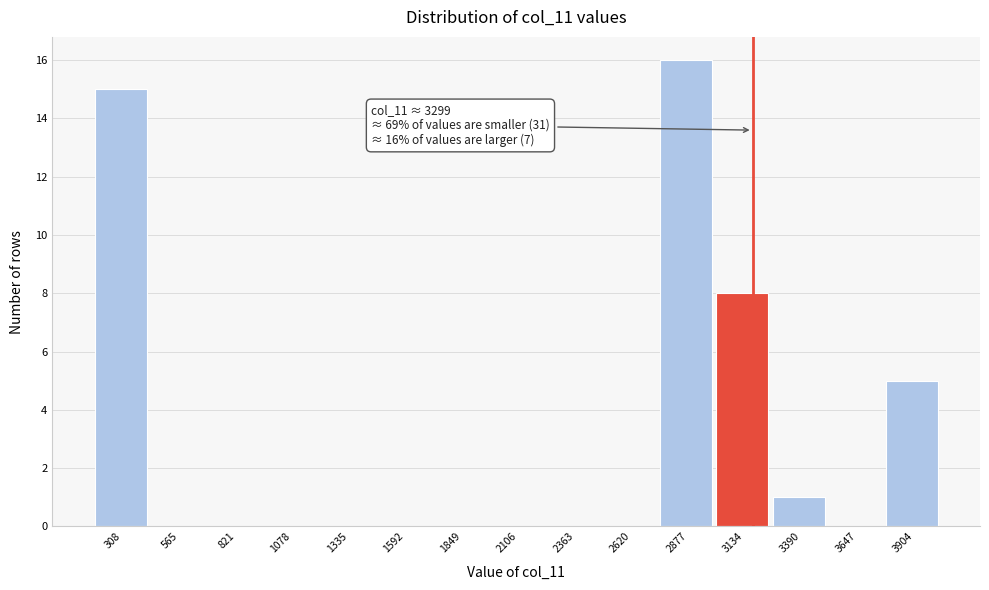

Reading left to right, what are all the values shown in this chart?

308=15	565=0	821=0	1078=0	1335=0	1592=0	1849=0	2106=0	2363=0	2620=0	2877=16	3134=8	3390=1	3647=0	3904=5